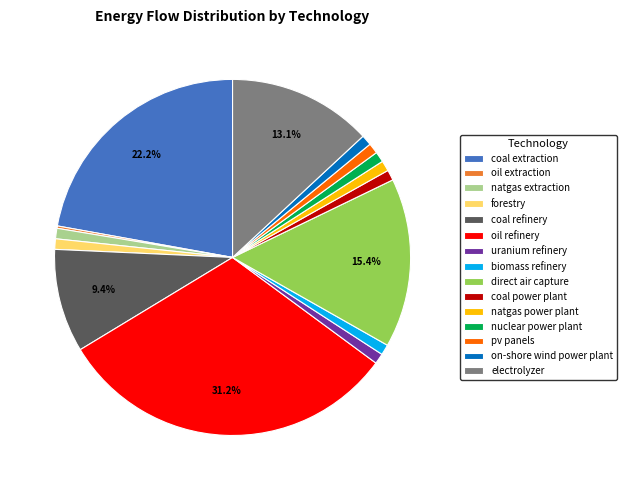

To the nearest percent, what is the difference between the largest and smallest slice percentages?

31%